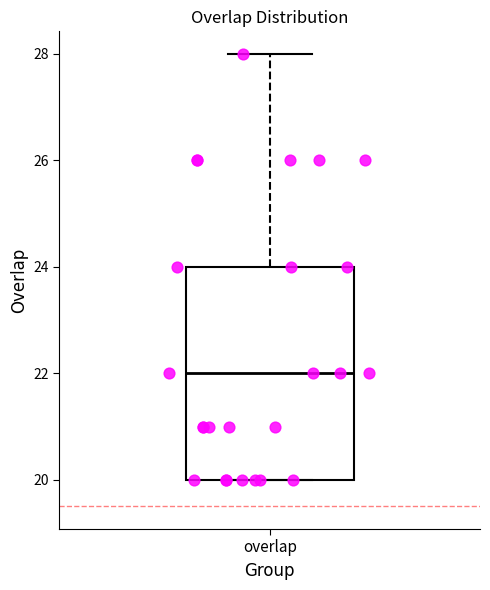

Transcribe this box plot: give where the median line is, the range the box spans, and where the two whiskers end, as read against the y-axis. The values are not printed on the chart, so give them approximately, as read against the axis.

median 22, box 20 to 24, whiskers 20 to 28